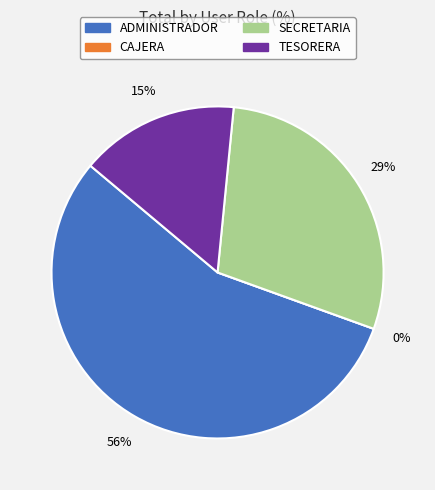

Is the sum of TESORERA and SECRETARIA greater than half?

No